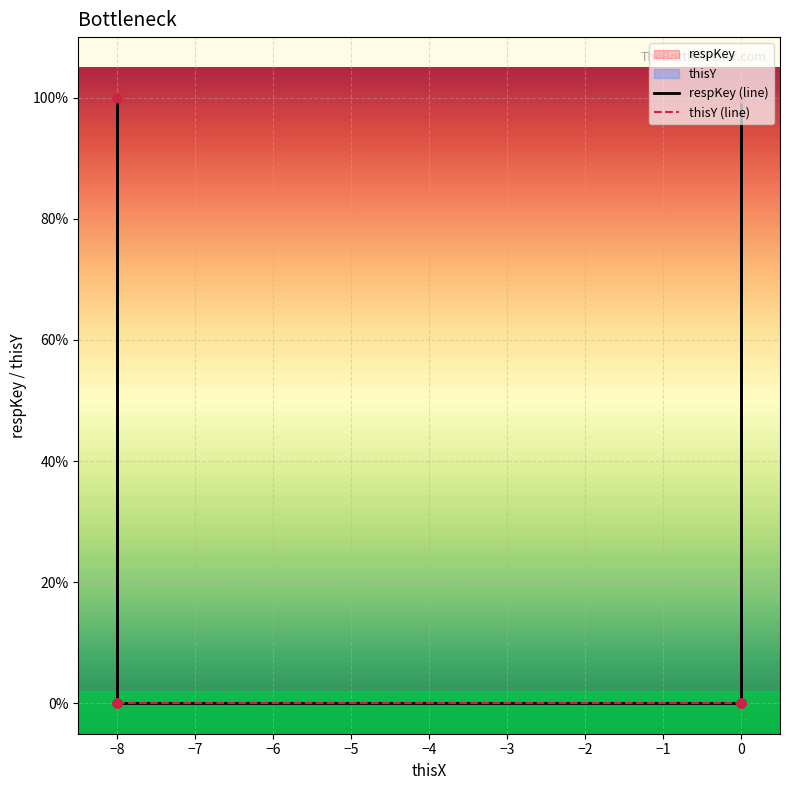

What are all the series names shown in the legend?

respKey (line), thisY (line)